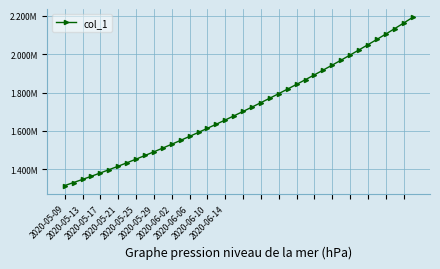

Is this an area chart (filled region under the line)?

No